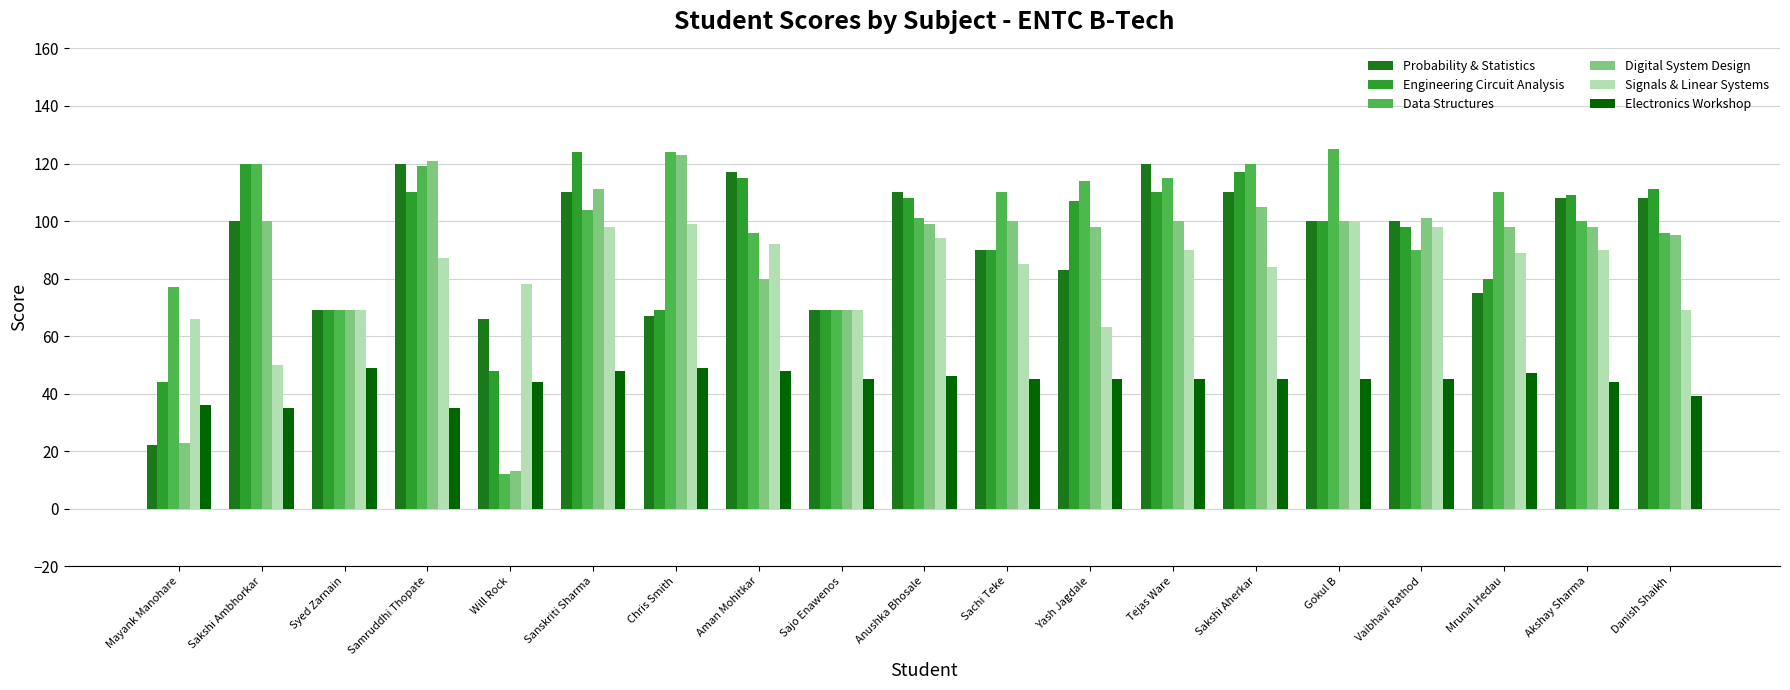

At how many categories does at least one series exceed 32?

19